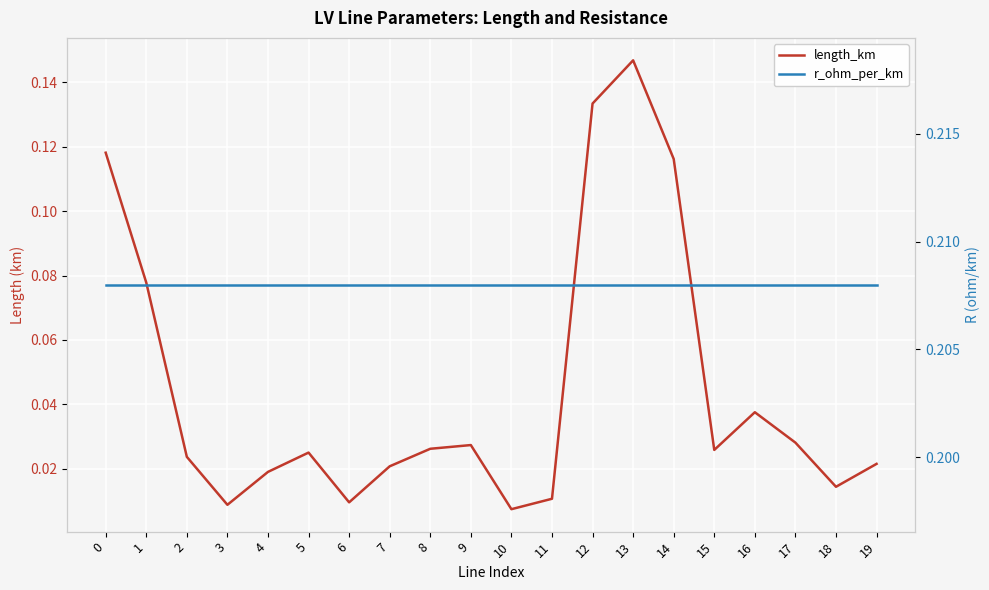

Which series has the largest range (max minus min)?

length_km